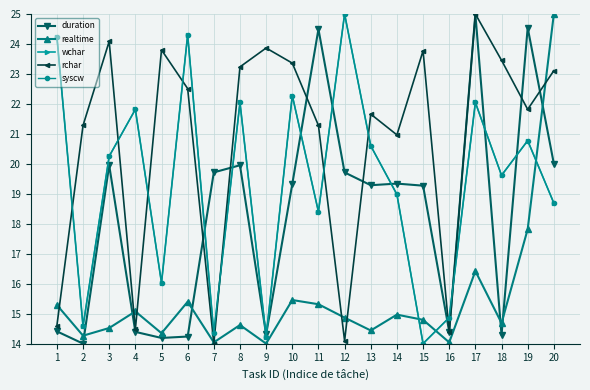

What are all the series names shown in the legend?

duration, realtime, wchar, rchar, syscw